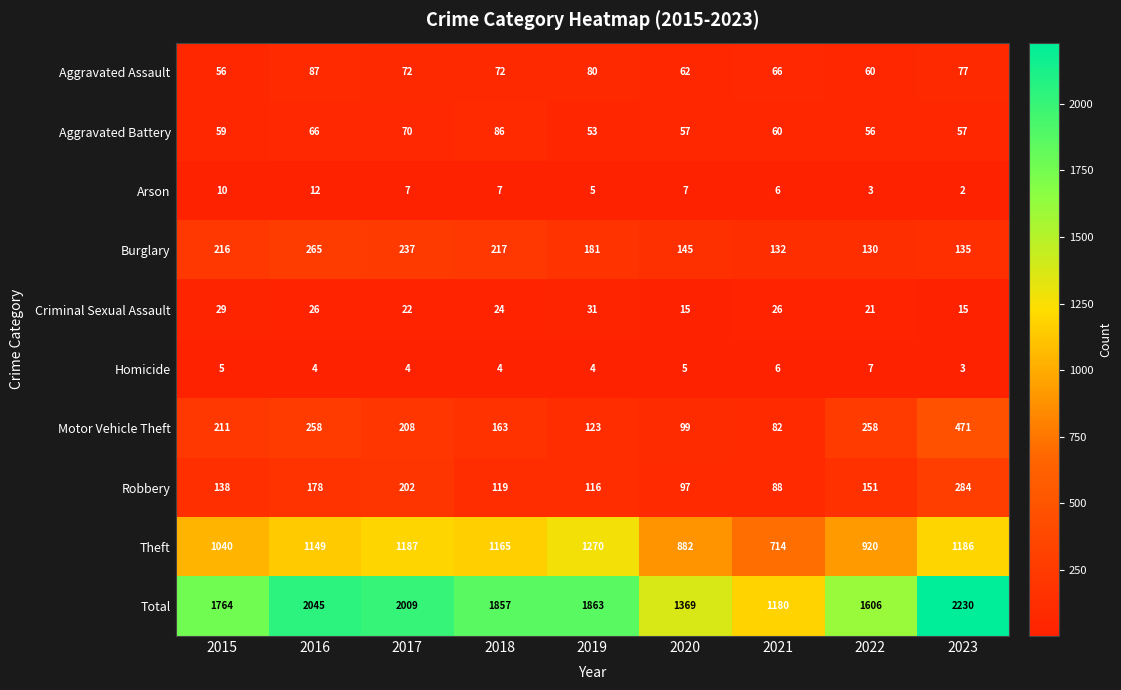

What is the total value across all series at 2022?

3212